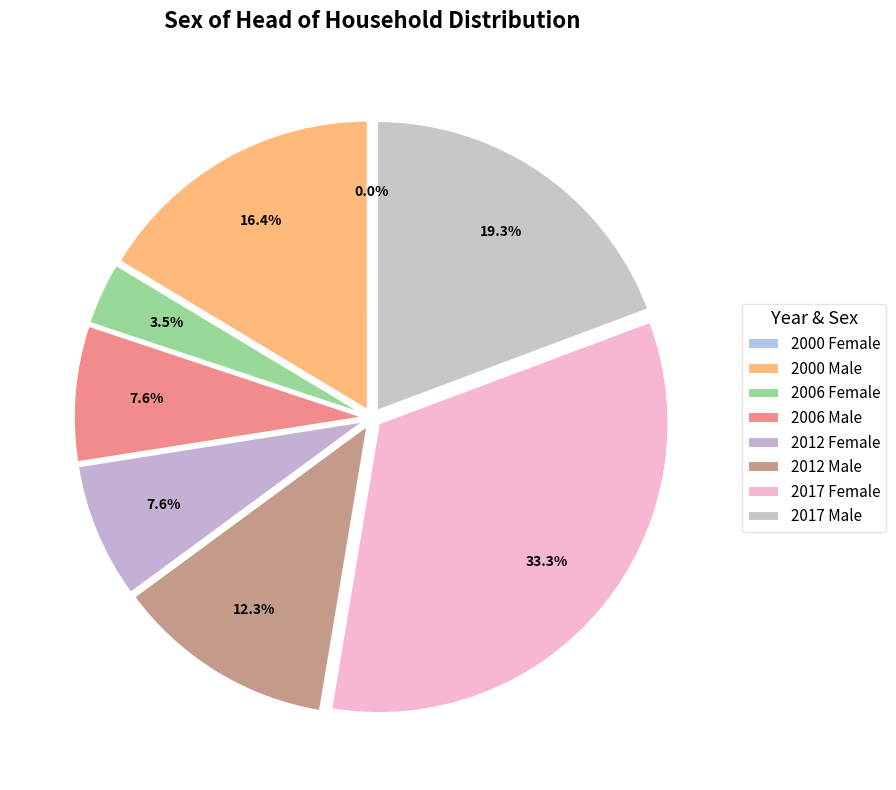

True or false: 2000 Male accounts for 10% of the total.

False